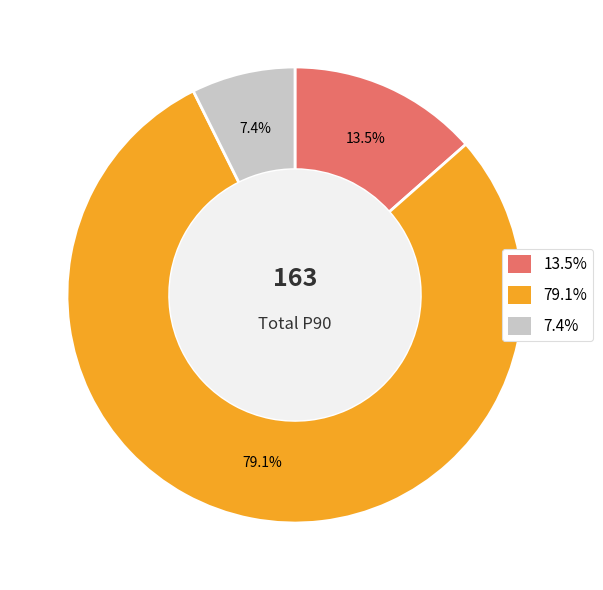

Count the number of slices in the pie.

3